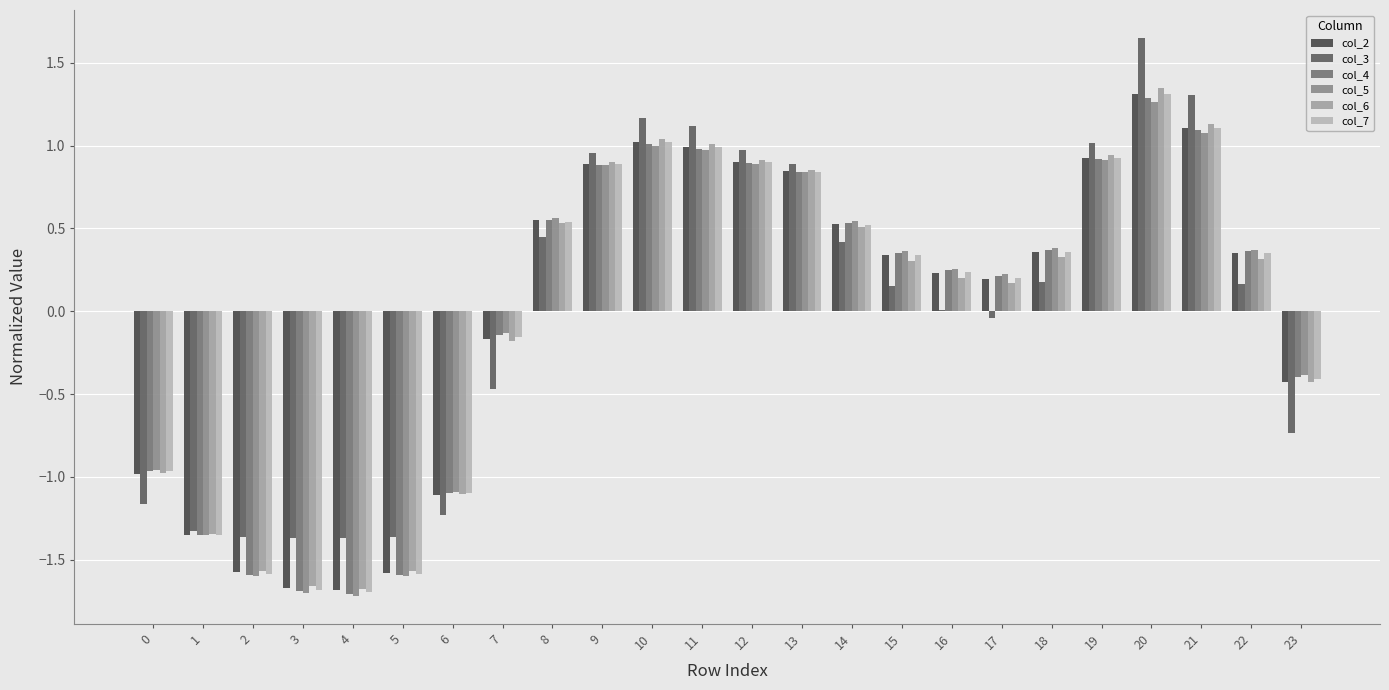

At which category is the sum across all series the highest?

20